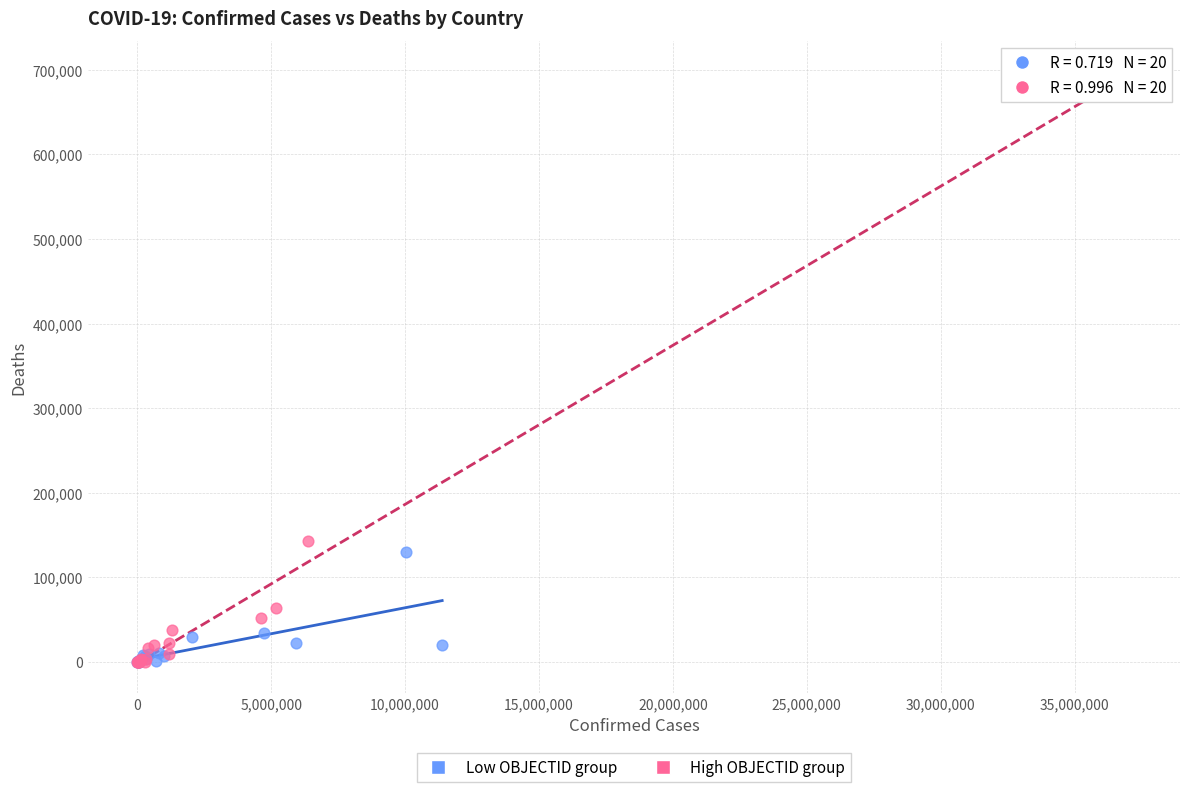

Which series has the largest Y range (max minus min)?

High OBJECTID group